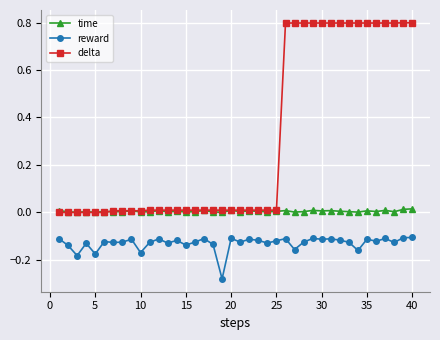

True or false: delta and reward cross at least once.

False